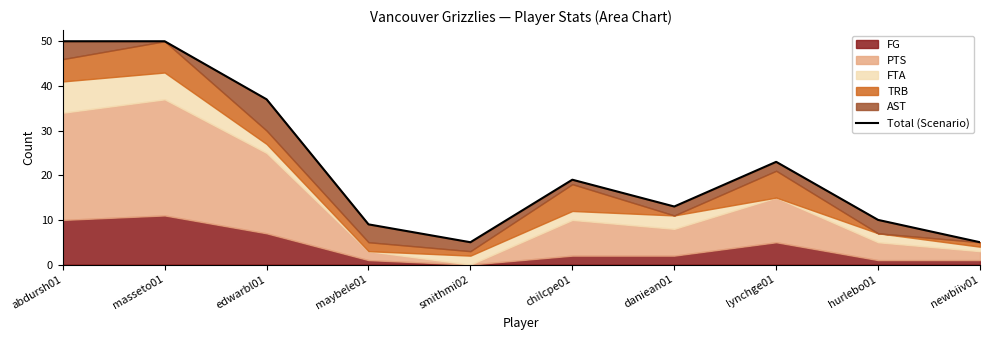

The value at newbiiv01 is 3. True or false?

False